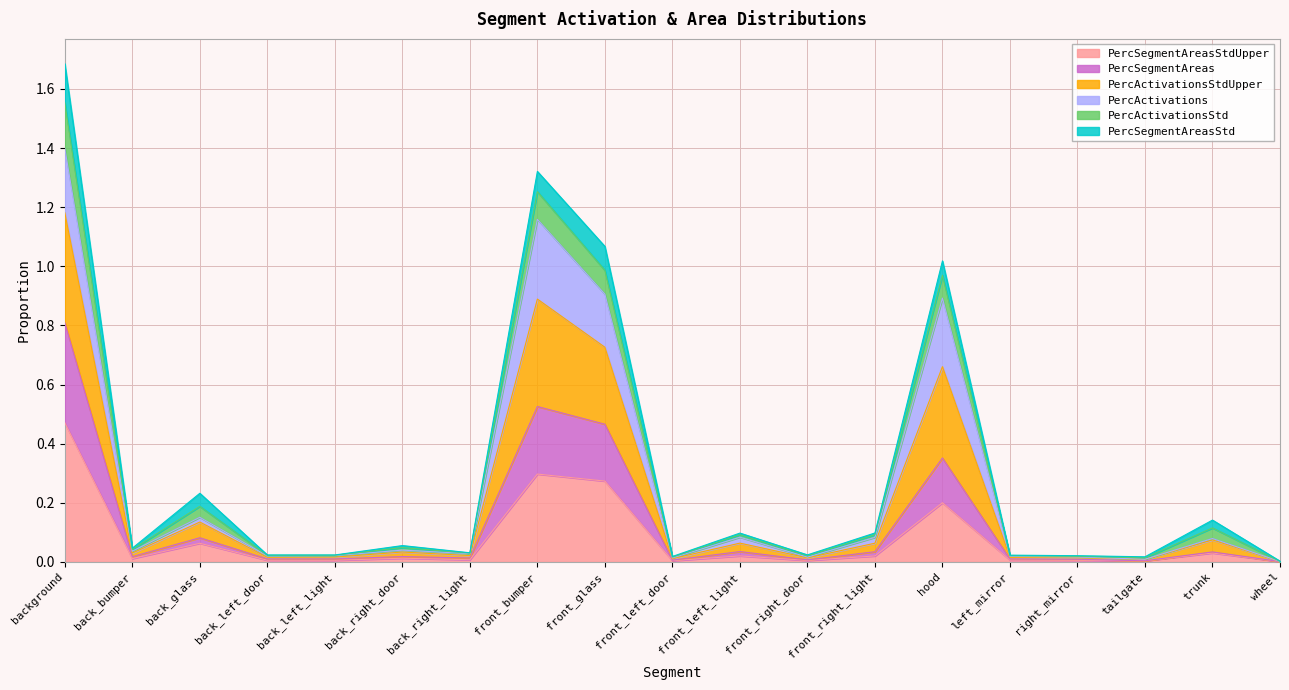

Which has a higher value, front_left_door or right_mirror?

right_mirror